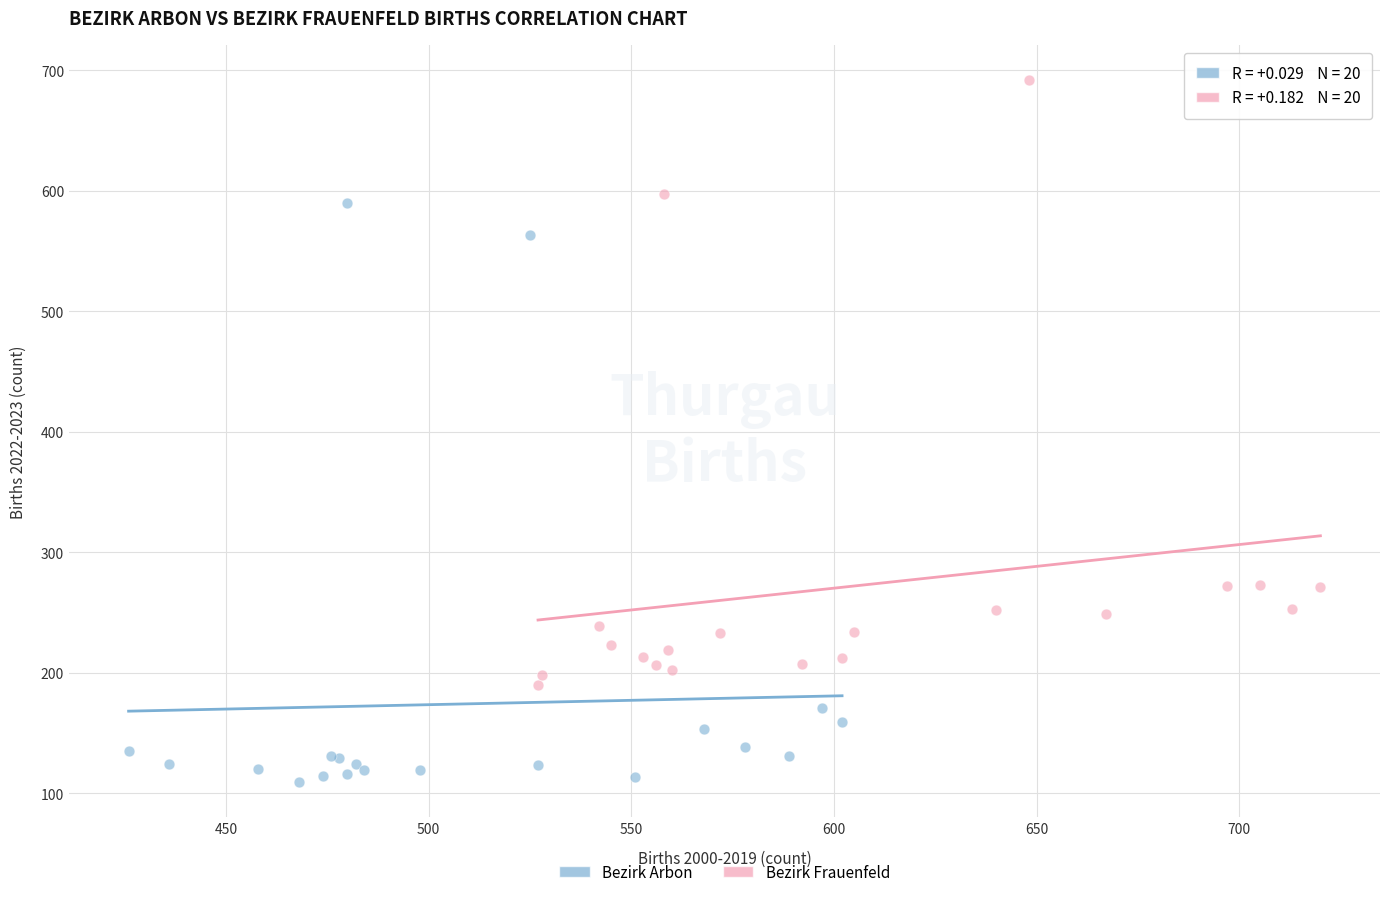

Which series contains the highest Y value?

Bezirk Frauenfeld